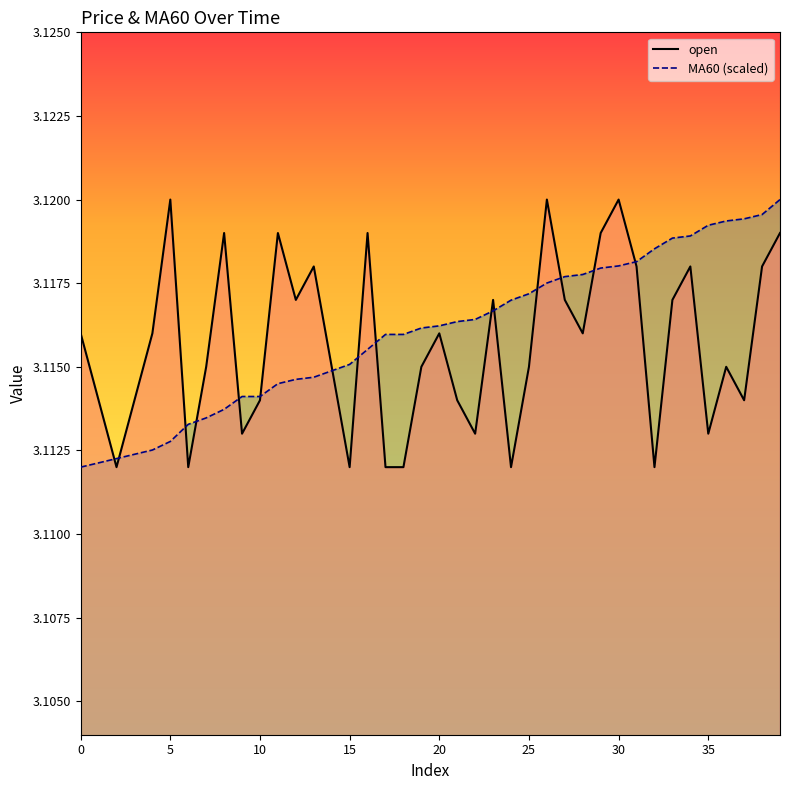

At which category is the sum across all series the highest?

39